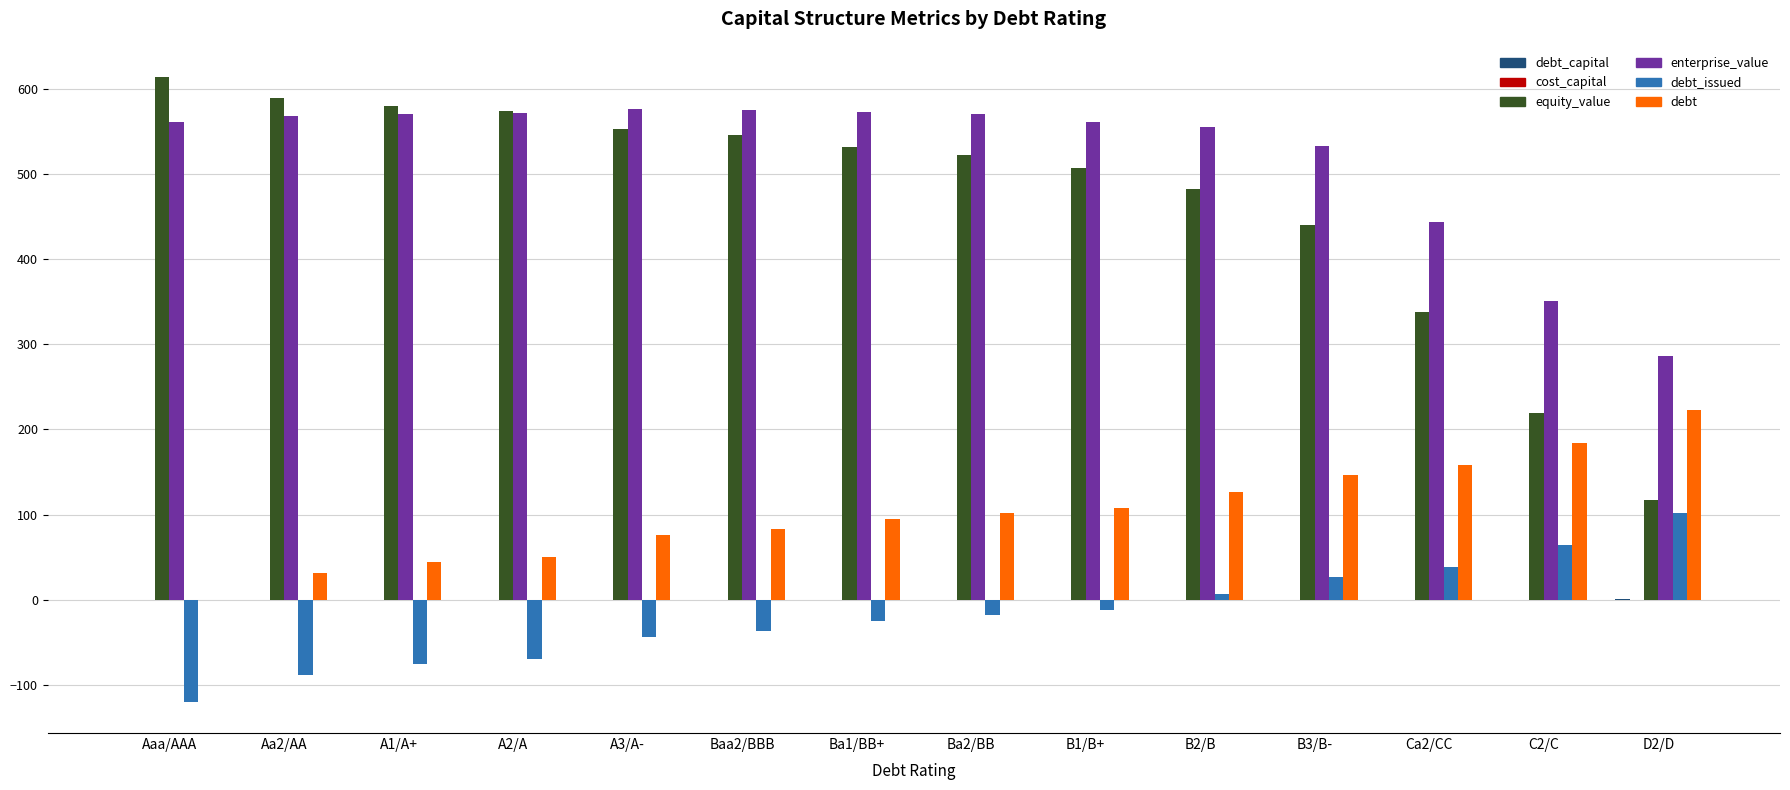

What is the sum of all enterprise_value values?

7296.4